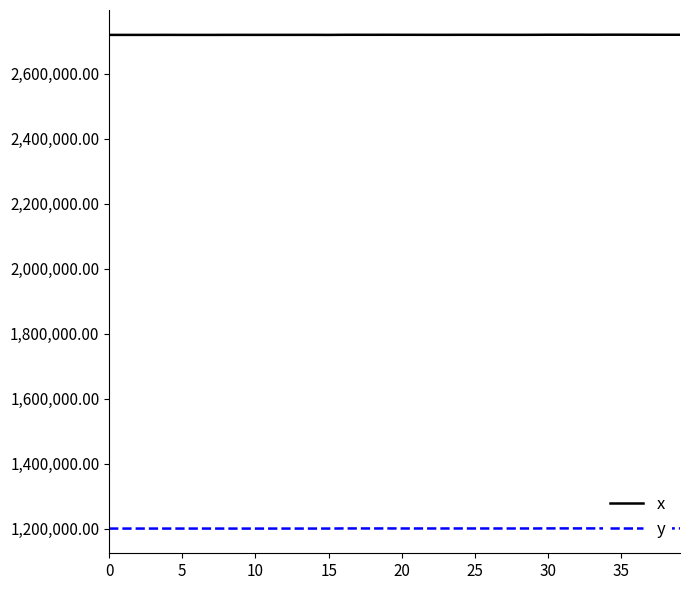

At which label does x first exceed 2719164?

16